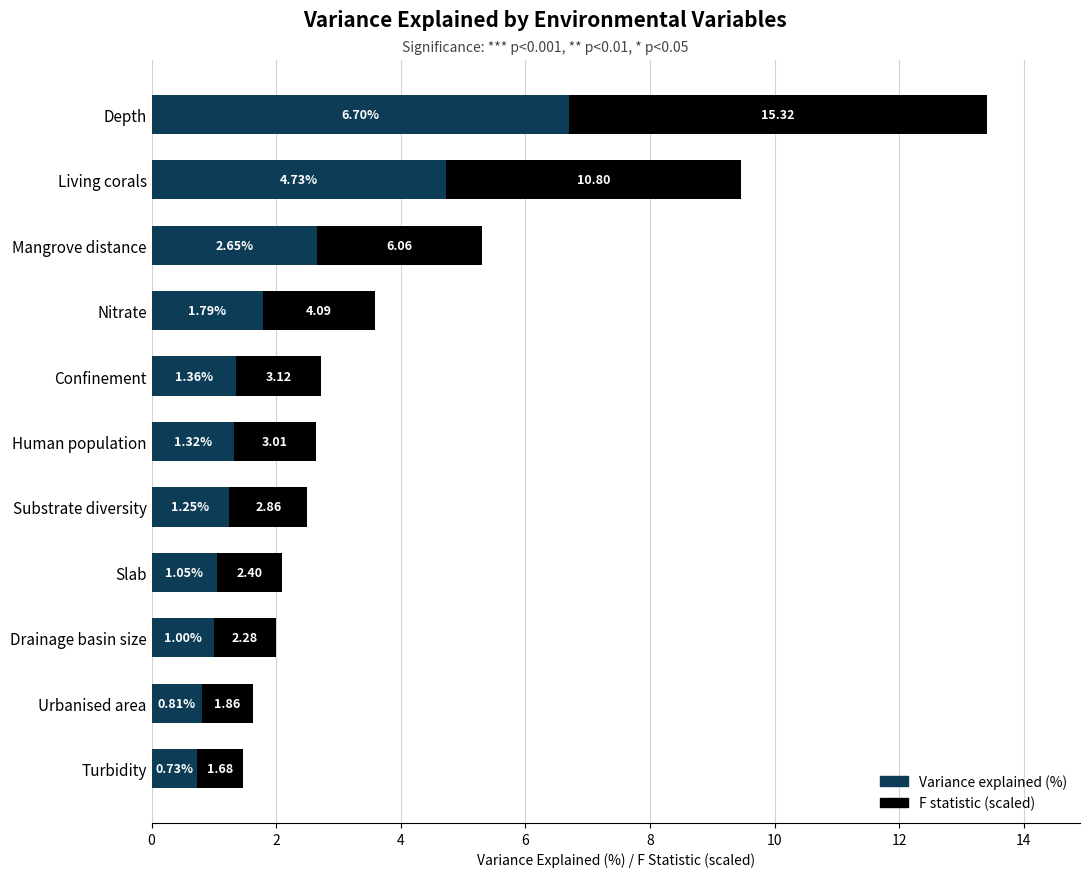

Which category has the highest value in the Variance explained (%) series?

Depth